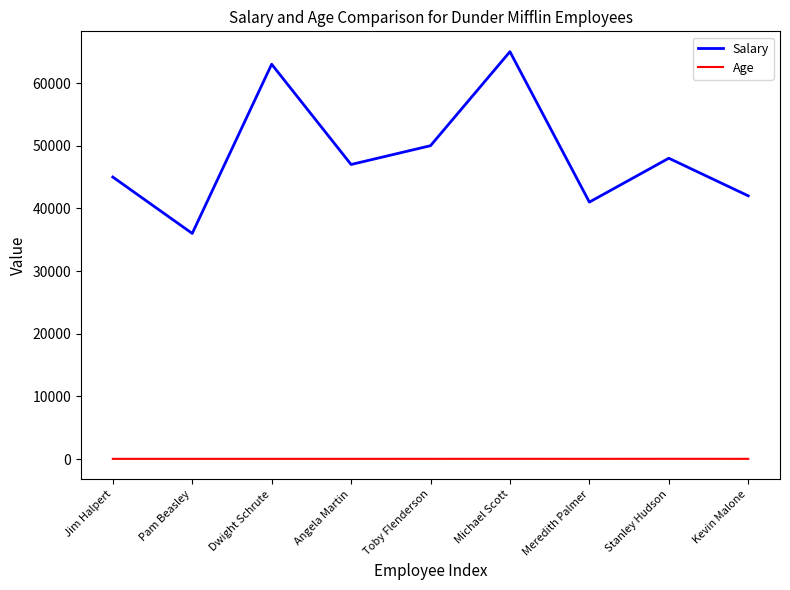

What is the difference between the second highest and second lowest values in the Age series?

5